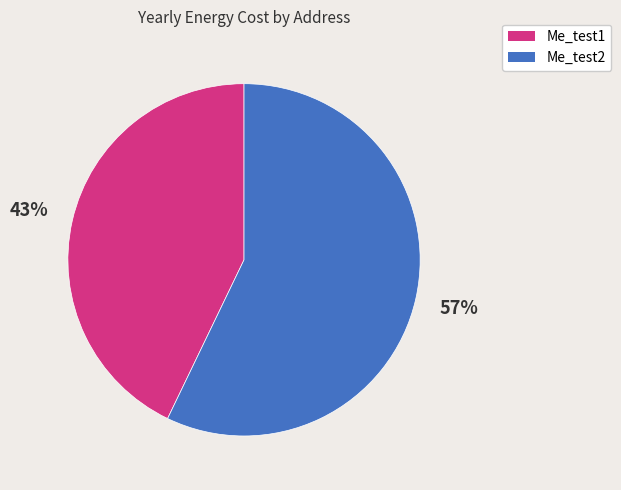

Do Me_test2 and Me_test1 together represent more than half of the pie?

Yes